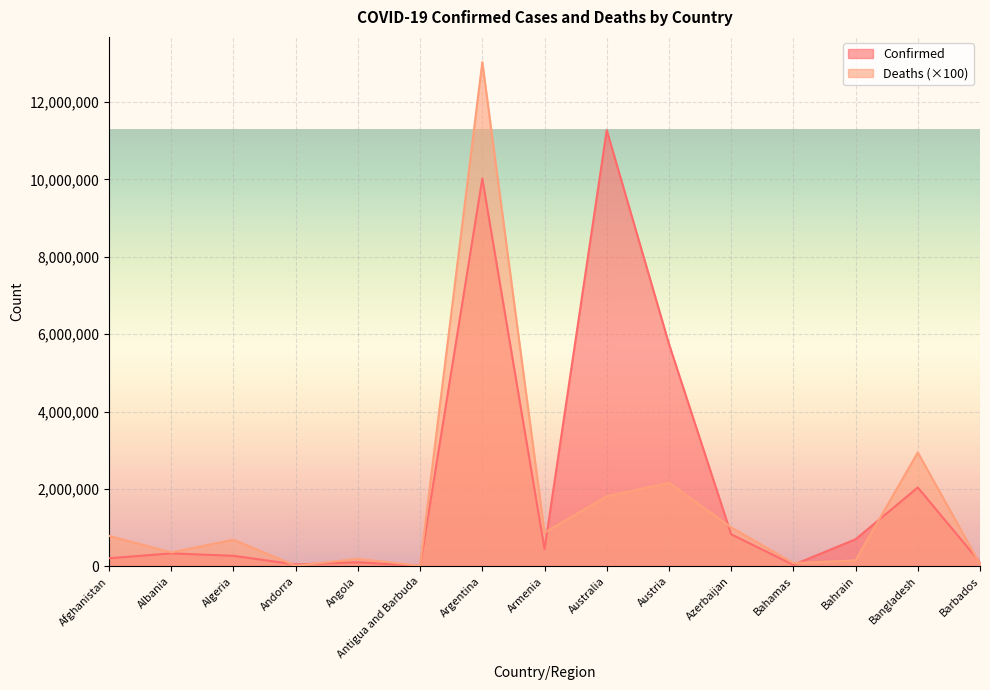

What is the difference between the highest and lowest values at Algeria?

416793